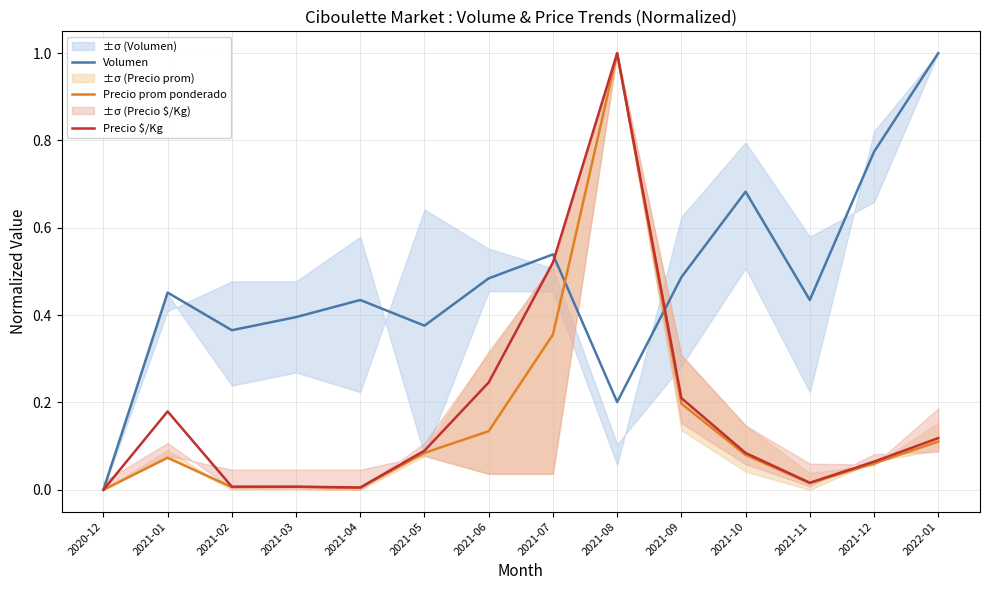

True or false: Volumen has more than 1 interior local peaks.

True